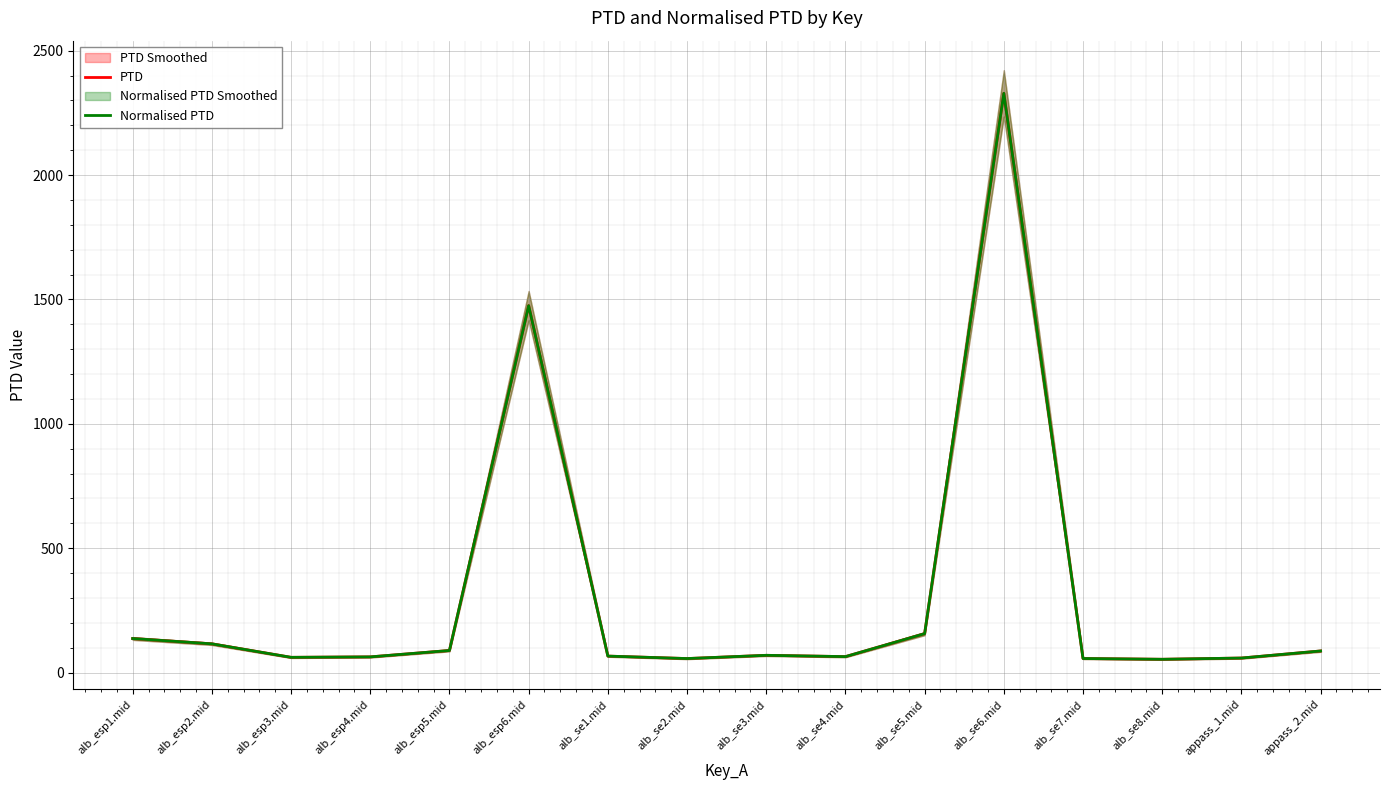

At which label does PTD first exceed 69?

alb_esp1.mid